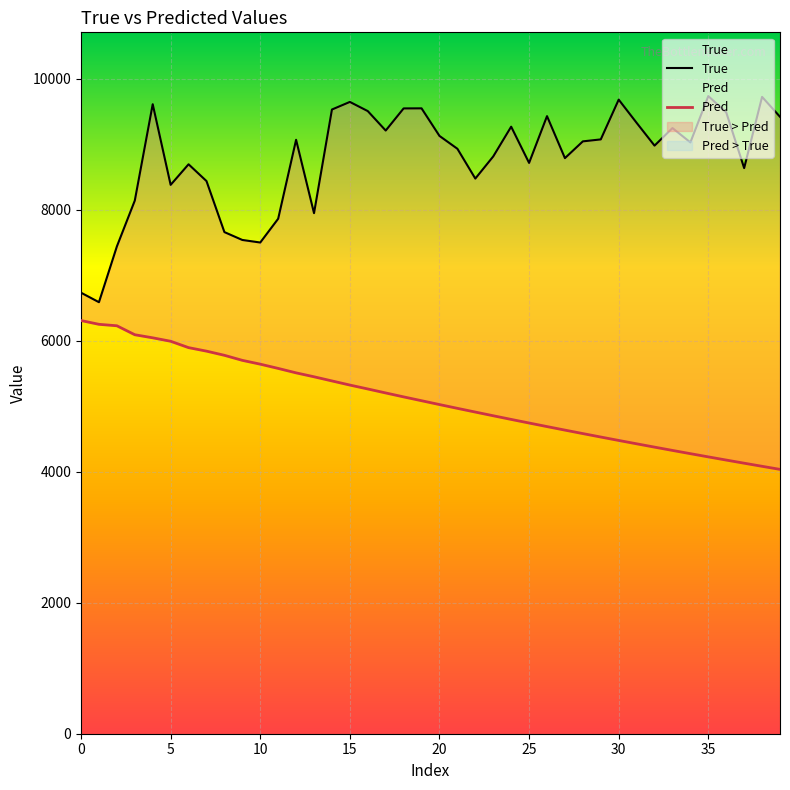

Does the chart display data point markers on the line(s)?

No